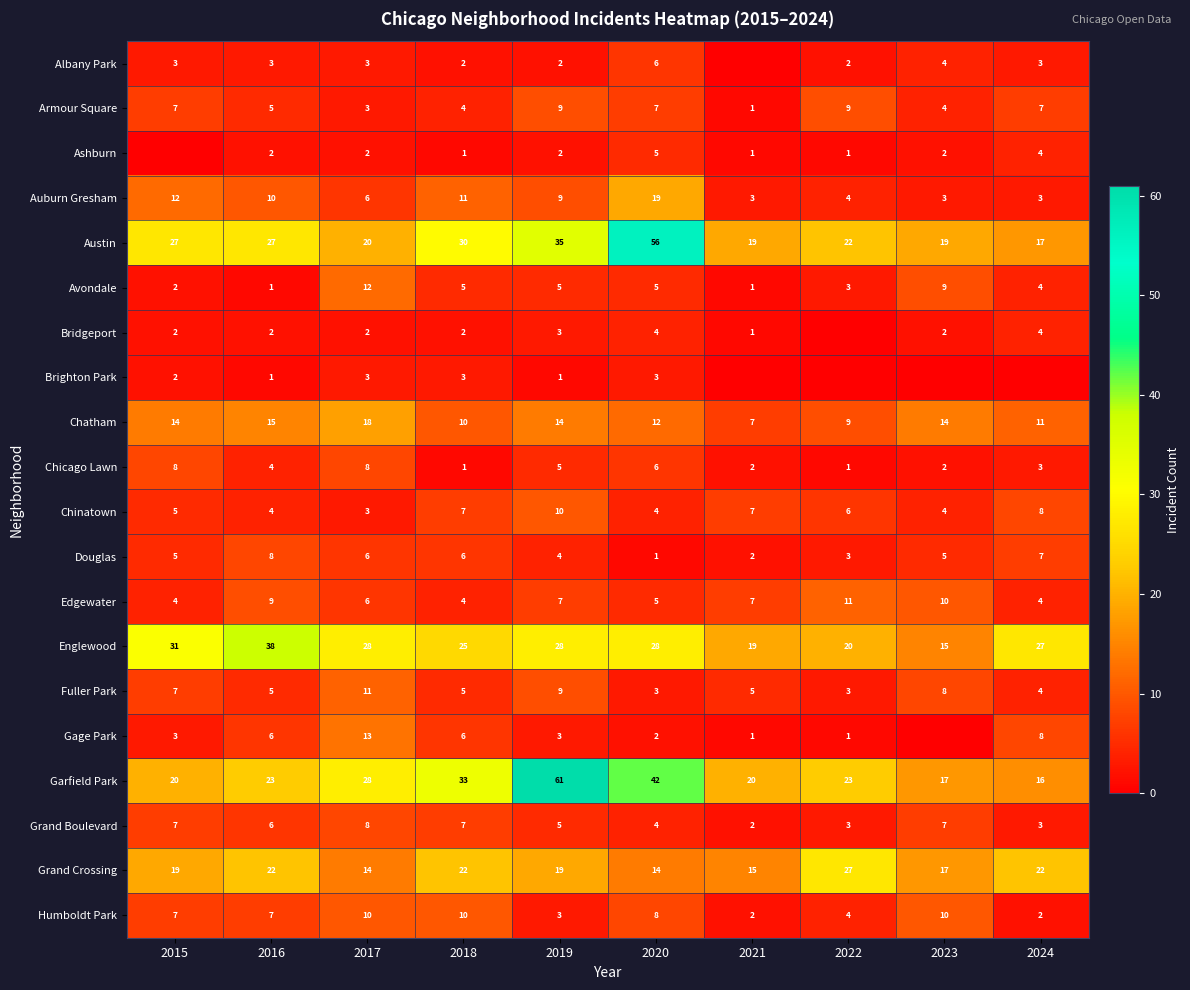

What is the sum of all Chatham values?

124